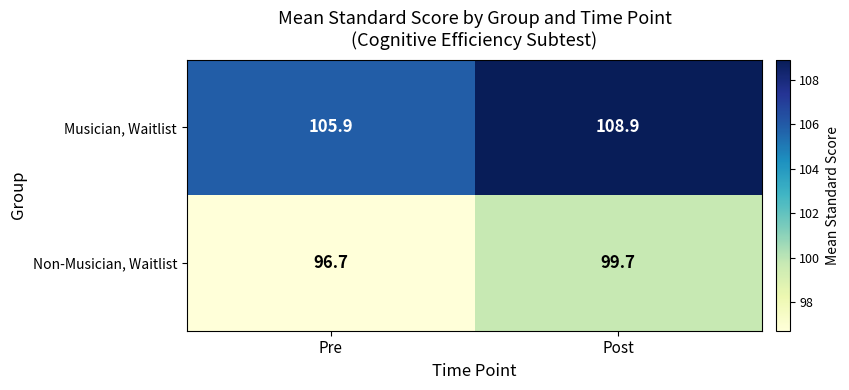

True or false: Musician, Waitlist has a value of 181.3 at Pre.

False